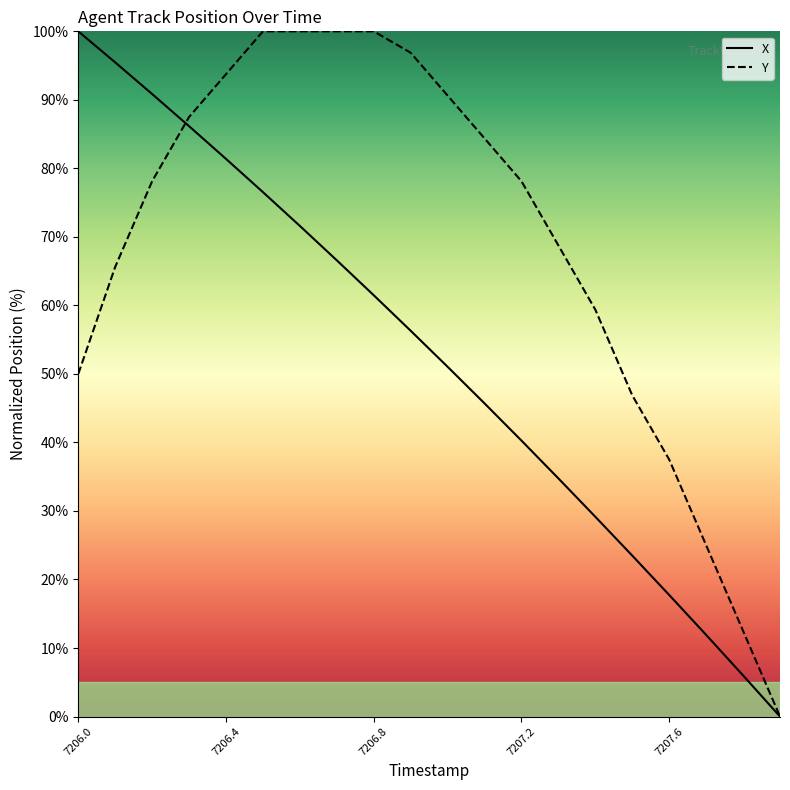

After their last crossing, which series has the higher values: Y or X?

Y